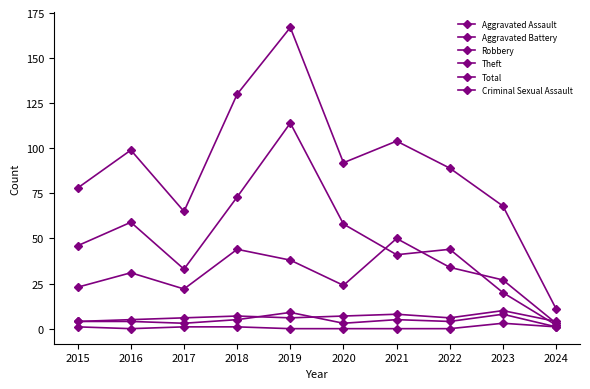

Which has a higher value, 2024 or 2021?

2021